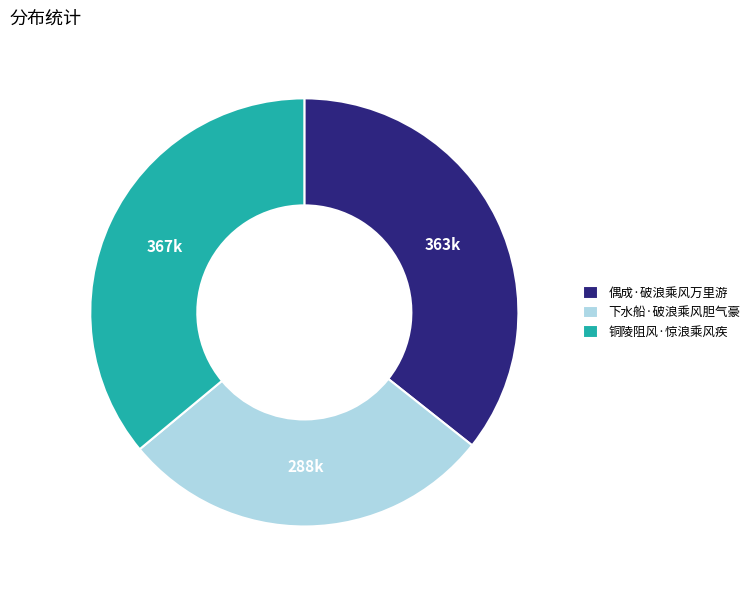

Does 下水船·破浪乘风胆气豪 account for over 50% of the chart?

No